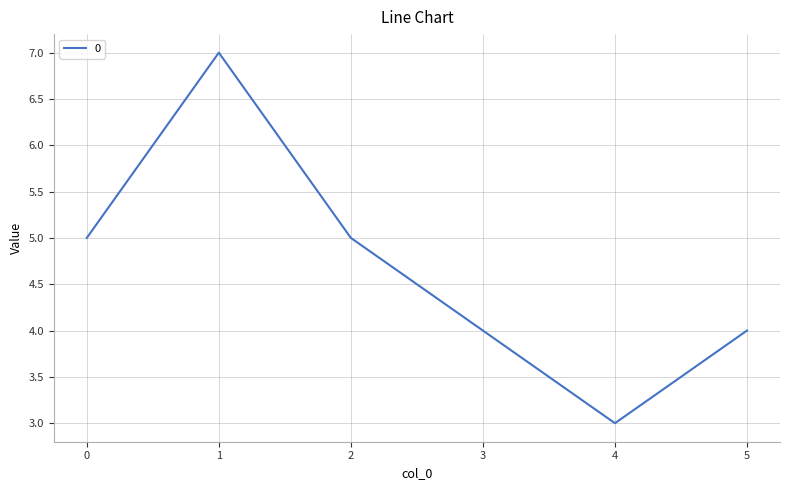

True or false: the data shows 7 at 5.

False